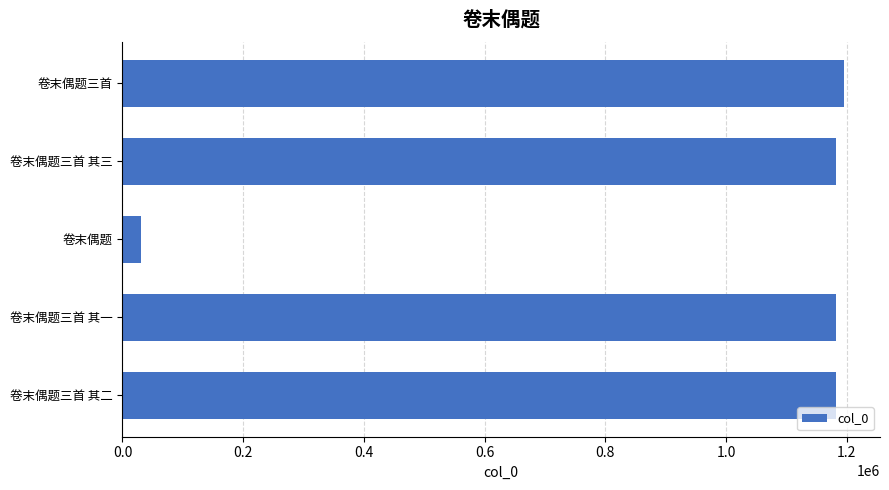

What is the value of the 5th bar from the top?

1181169